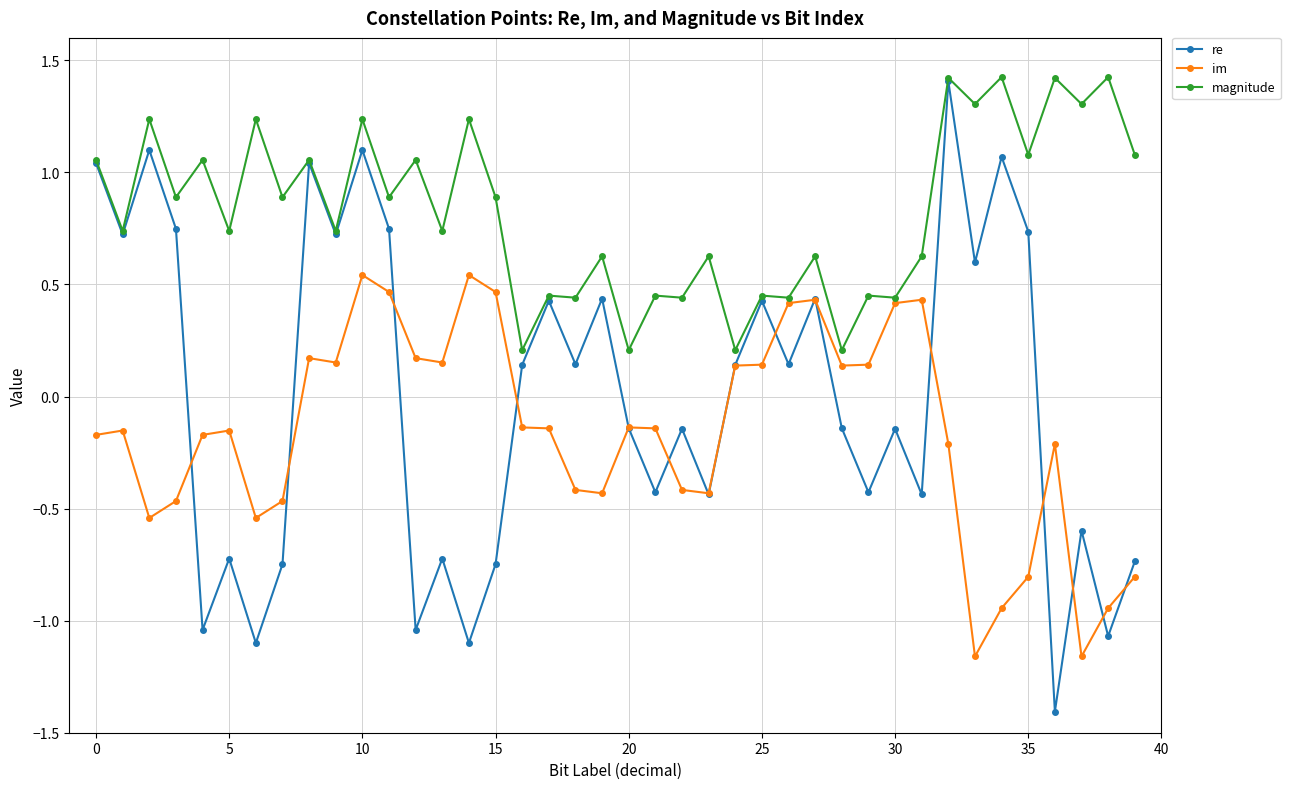

What is the maximum value for re?

1.4